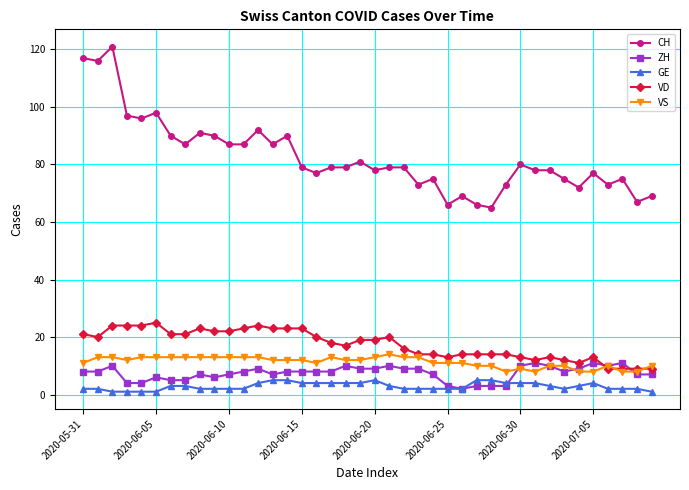

True or false: VD and GE cross at least once.

False